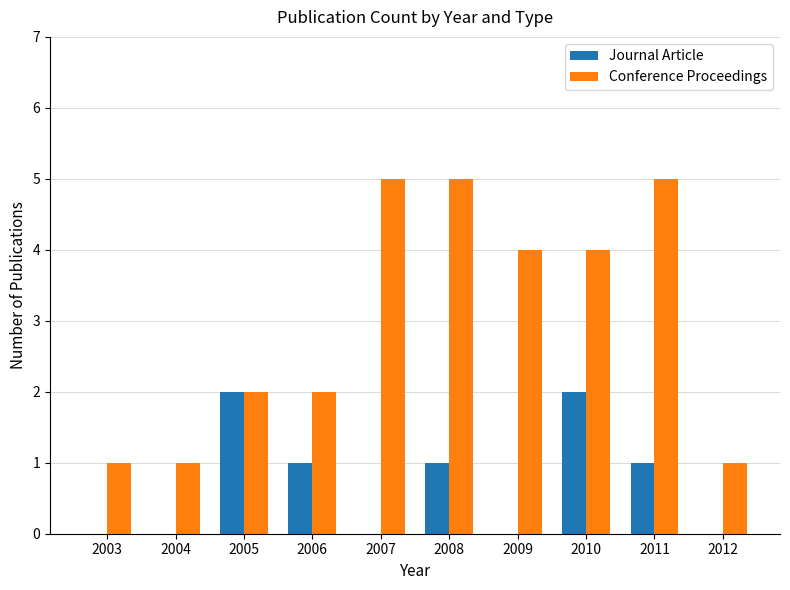

Is it true that Journal Article equals 1 at 2004?

False